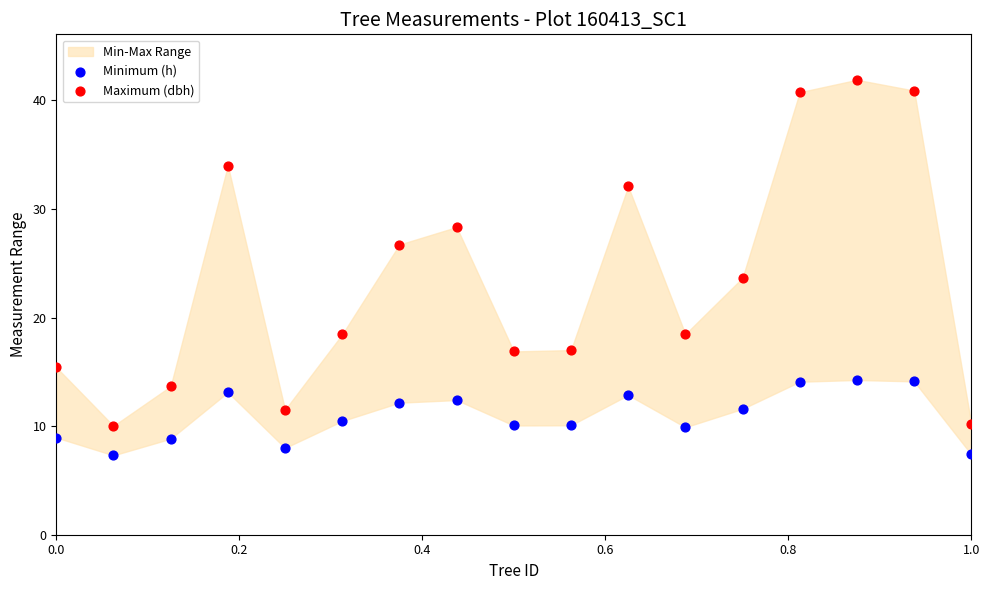

Which series contains the highest Y value?

Maximum (dbh)